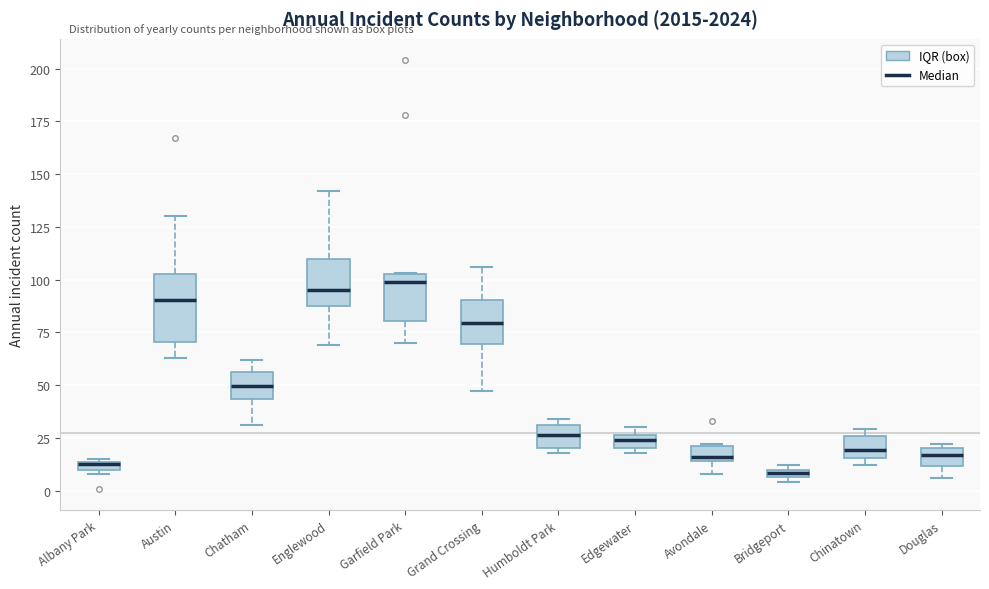

Where is the lower edge of the box for Chinatown on the y-axis? The values are not printed on the chart, so give them approximately, as read against the axis.

15